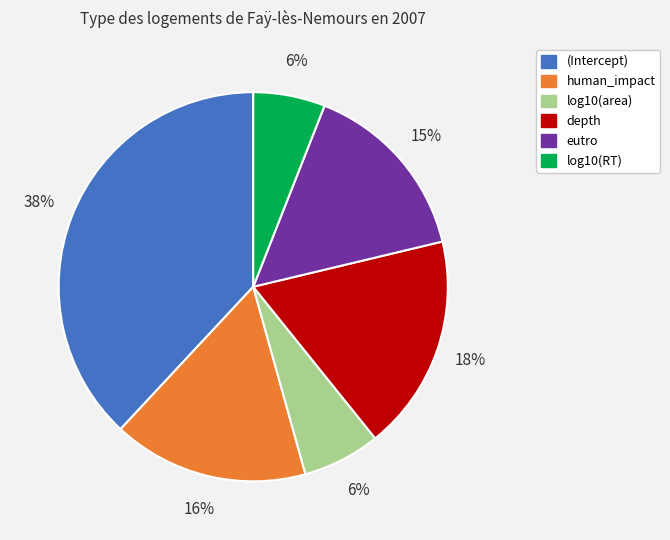

Which has a higher value, depth or human_impact?

depth